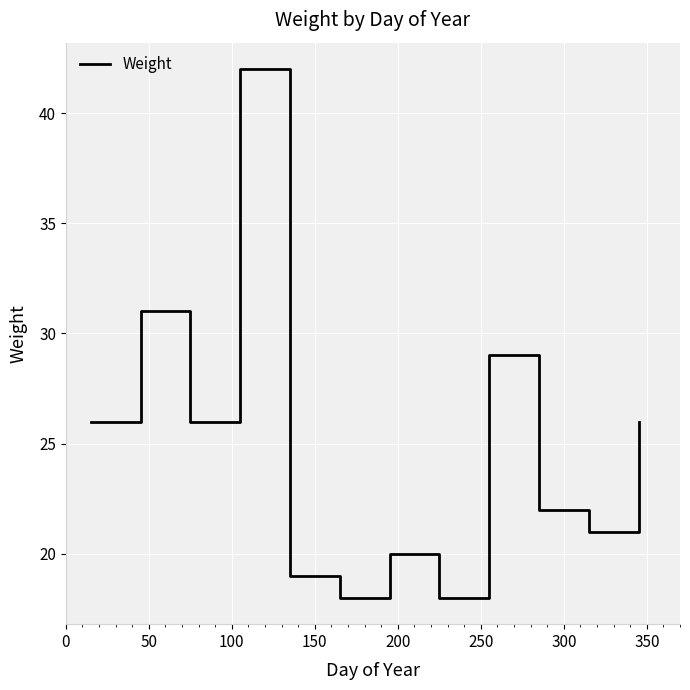

What is the greatest value displayed?

42